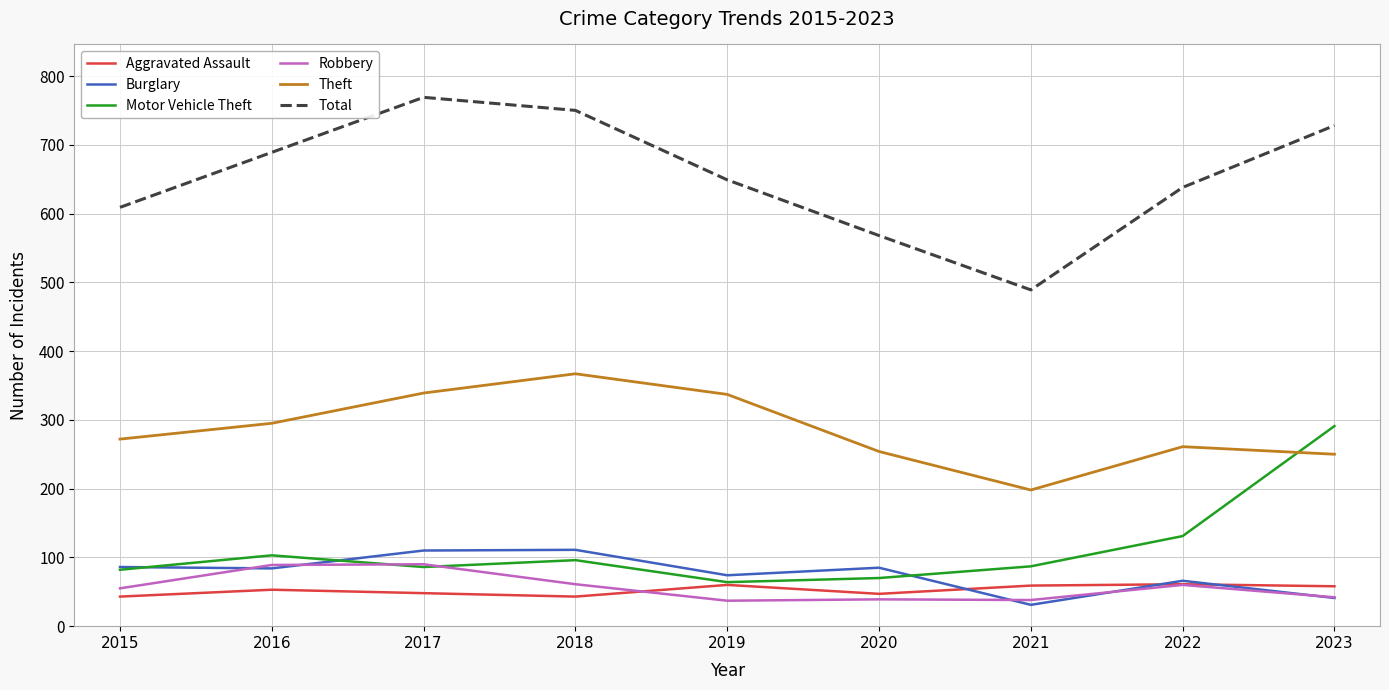

What is the approximate value of Aggravated Assault at 2016?

53